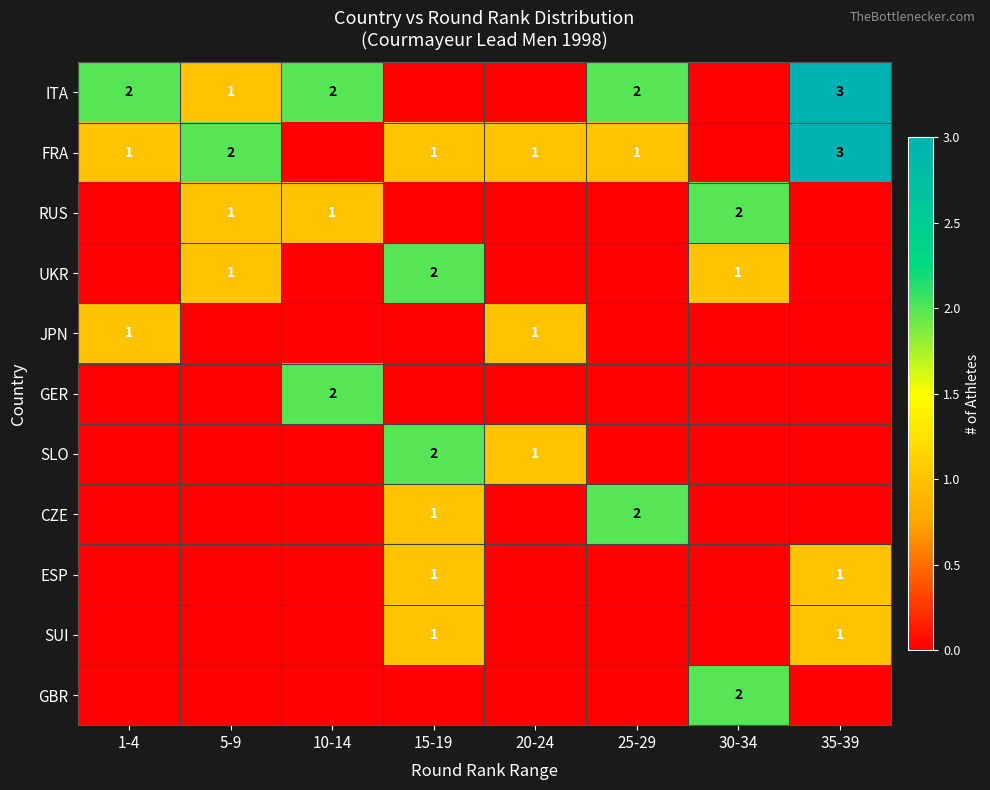

The ITA series shows 2 at 25-29. True or false?

True